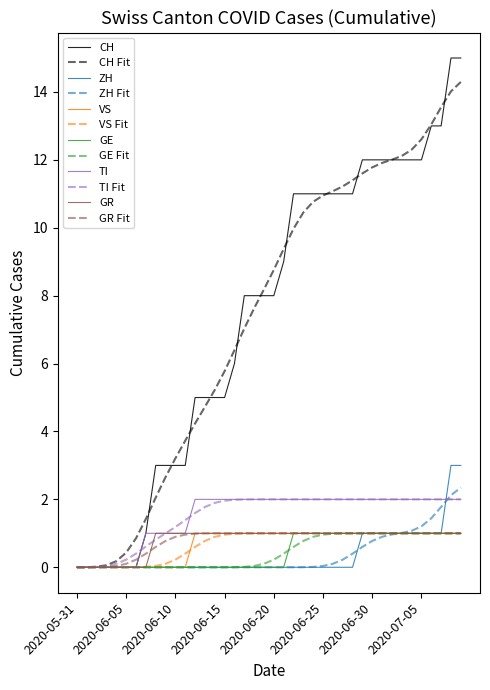

What is the maximum value shown in the chart?

15.0